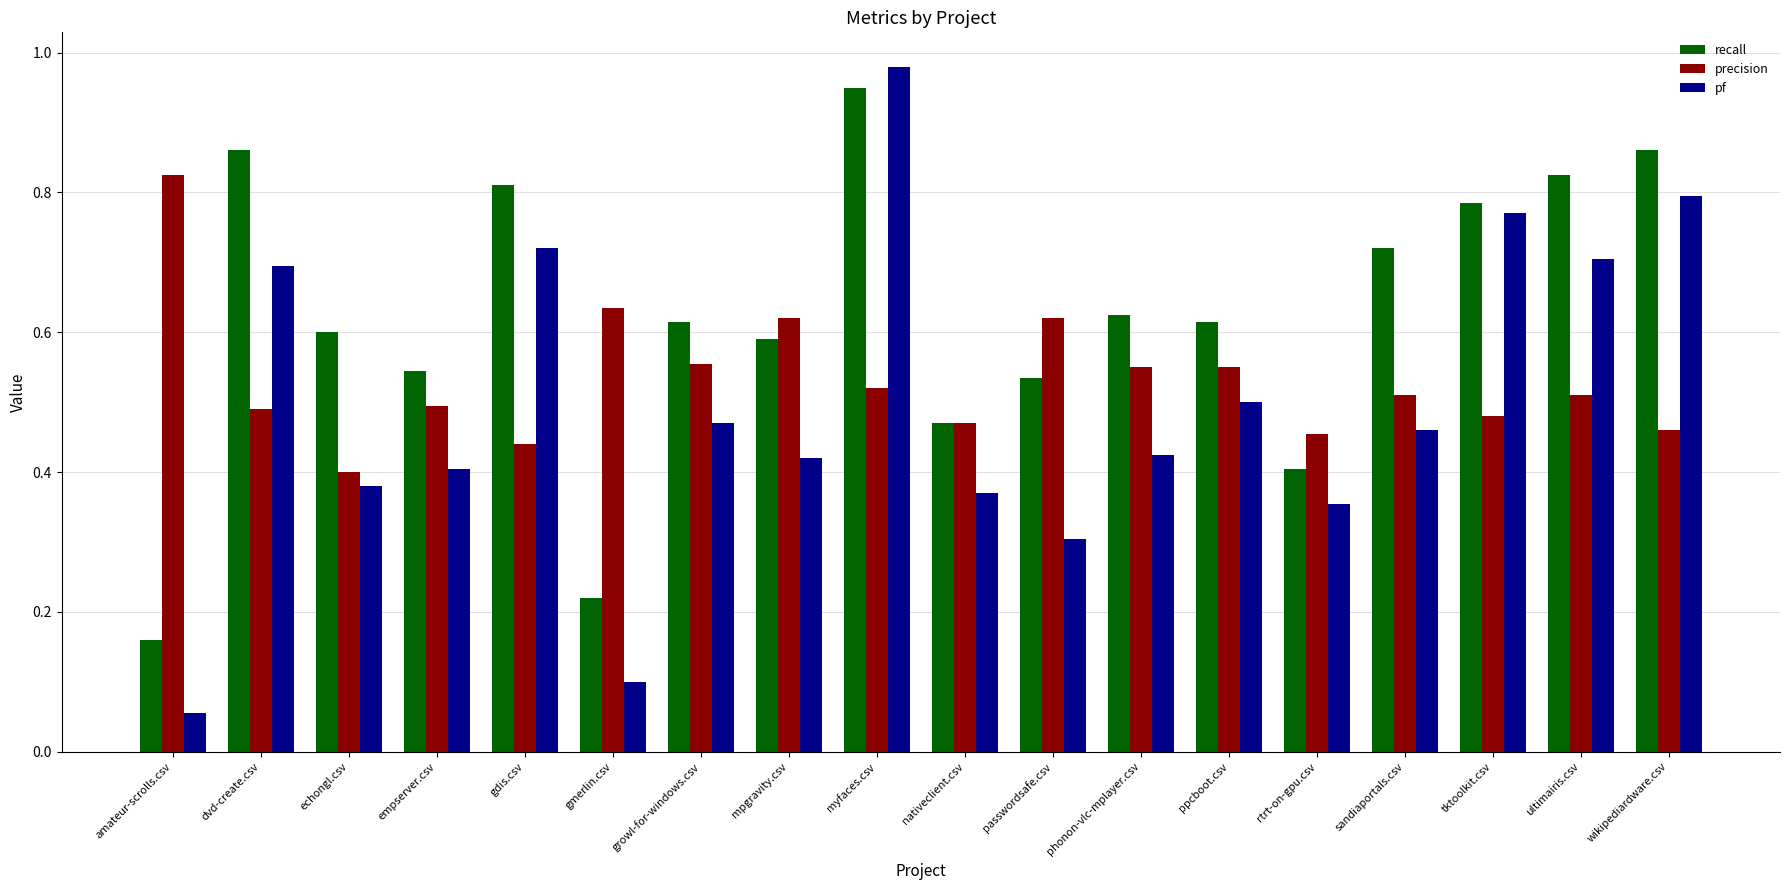

Which series has the largest total across all categories?

recall